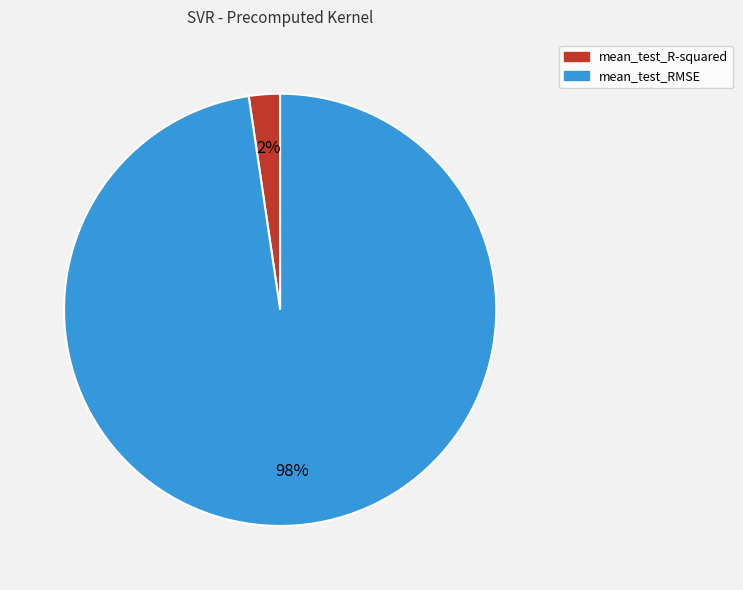

How many slices are in this pie chart?

2